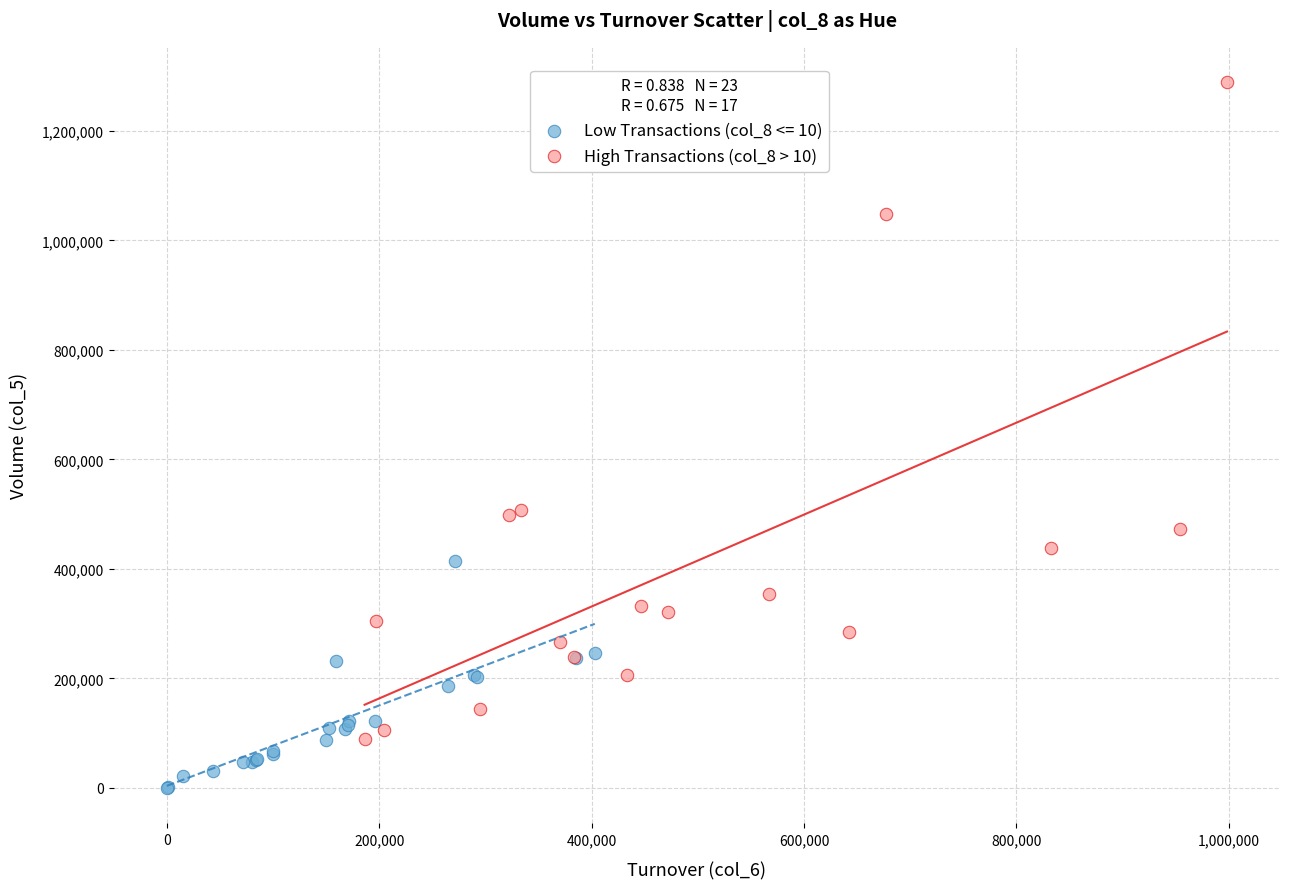

Which series has the largest Y range (max minus min)?

High Transactions (col_8 > 10)